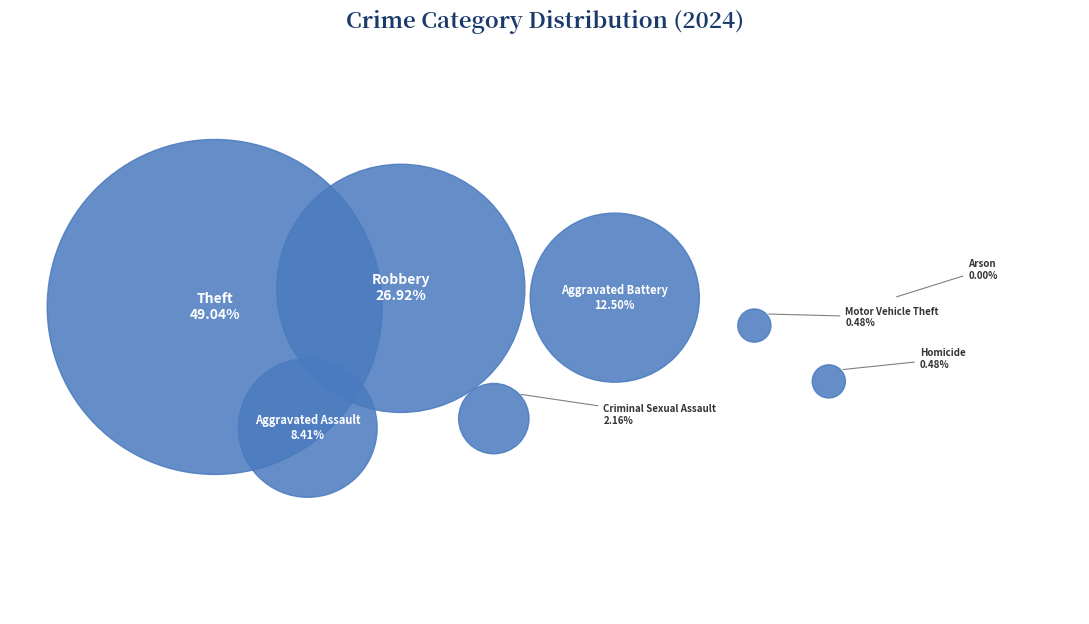

Does any single category account for the majority?

No